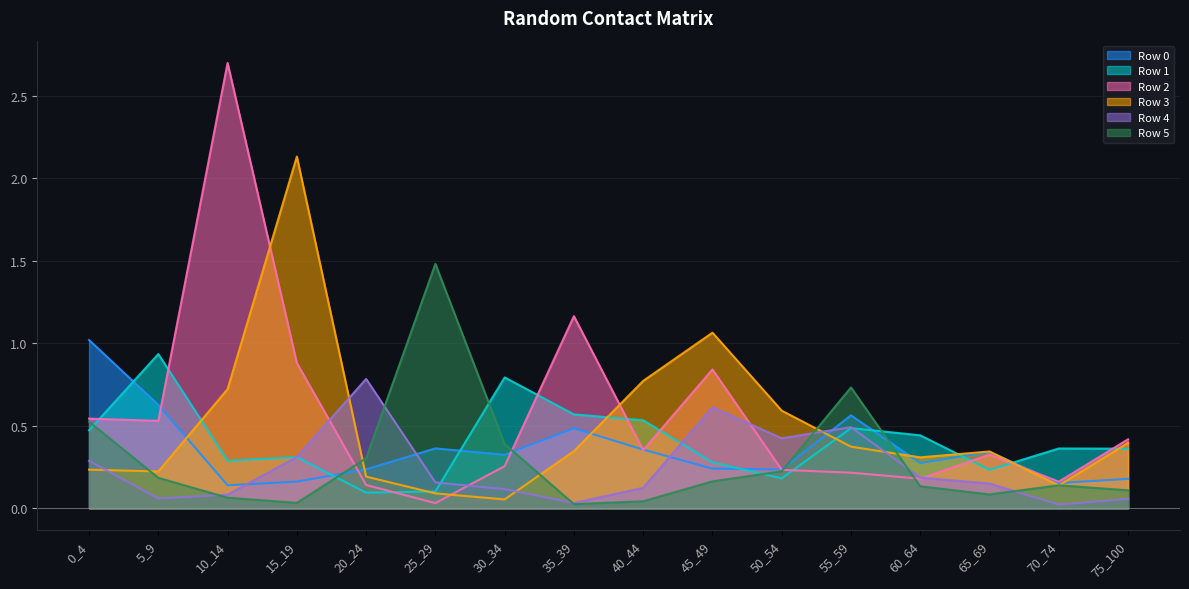

In Row 0, how many points are lower than both neighbors (excluding endpoints)?

5